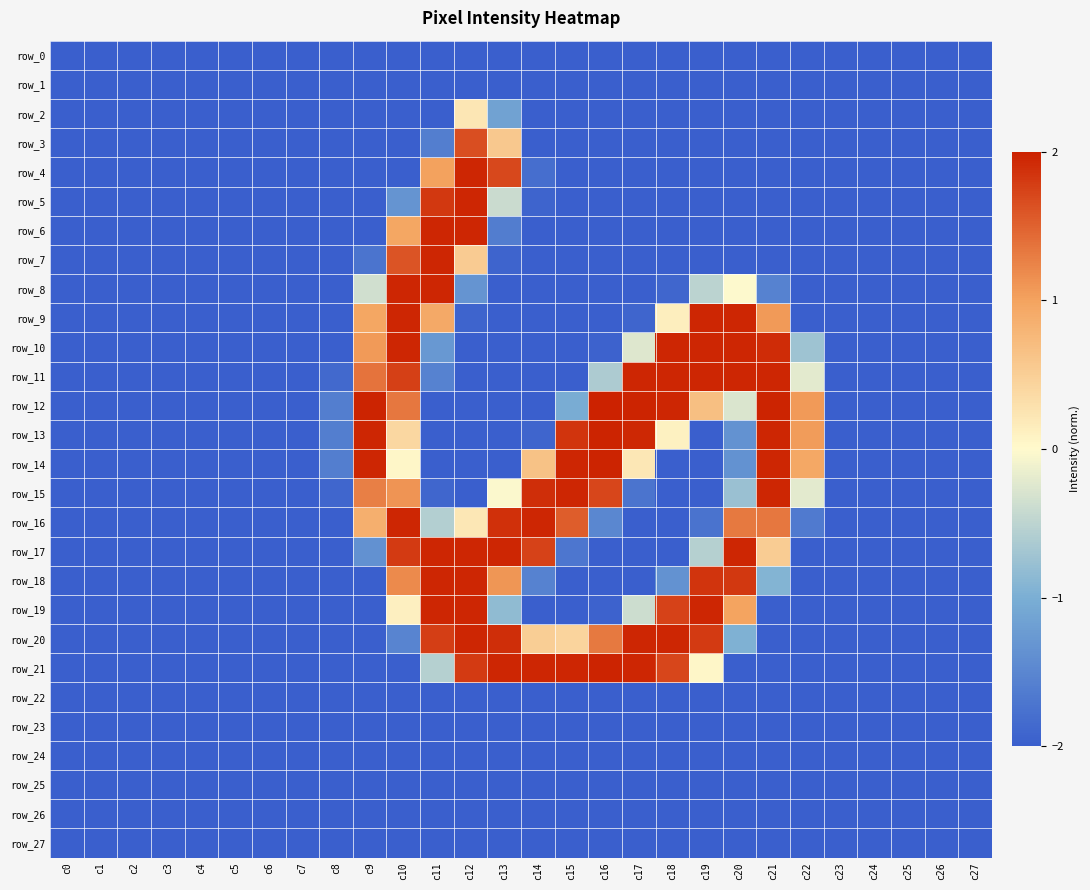

What is the maximum value shown in the chart?

2.0